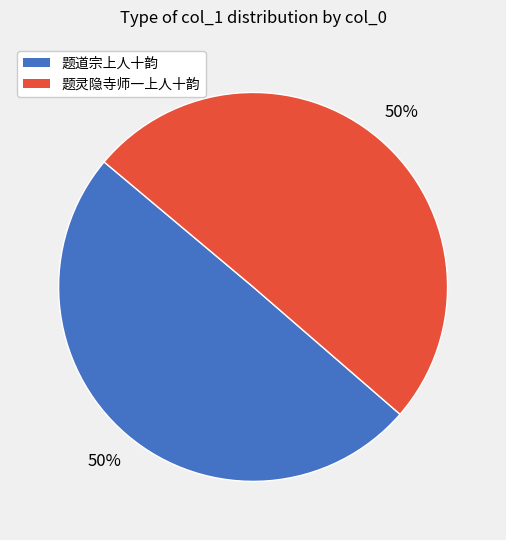

To the nearest percent, what is the average slice percentage?

50%